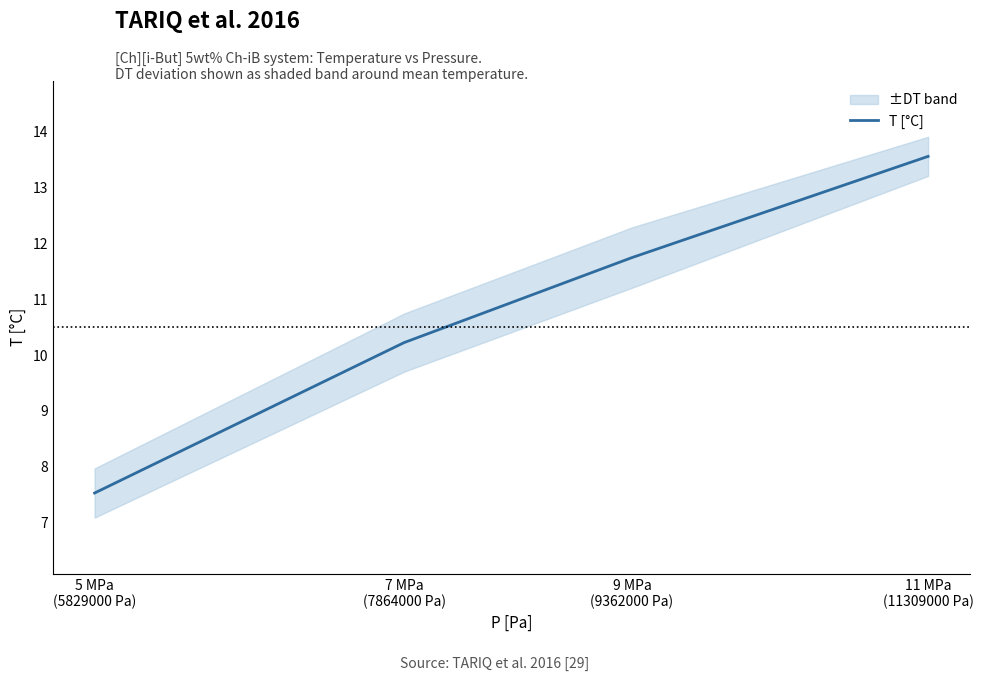

List the labels in order of value, smallest first.

5 MPa
(5829000 Pa), 7 MPa
(7864000 Pa), 9 MPa
(9362000 Pa), 11 MPa
(11309000 Pa)